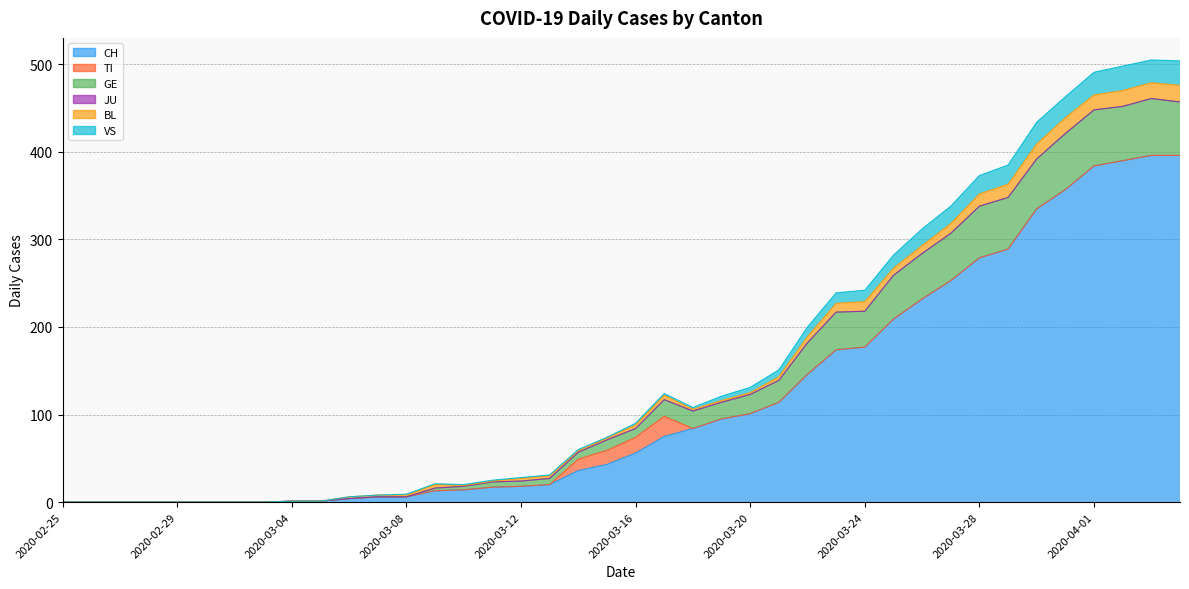

What is the label of the 17th point from the left?

2020-03-12